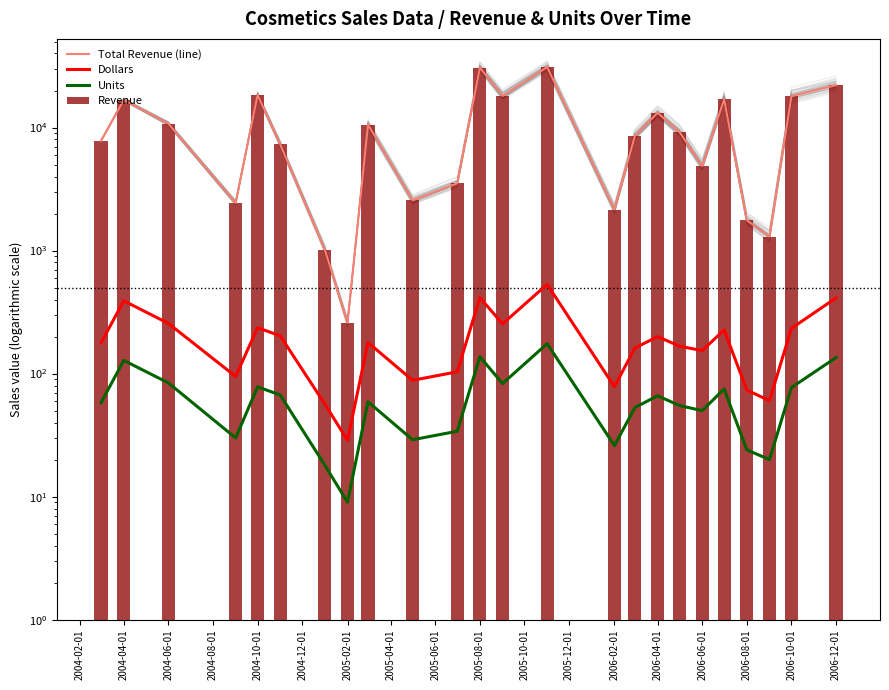

What is the highest value of the Units series?

175.0